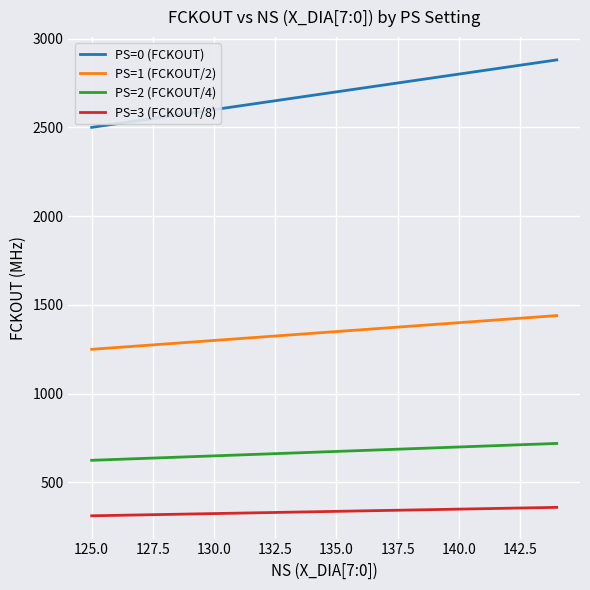

List the series in order of their peak value, highest first.

PS=0 (FCKOUT), PS=1 (FCKOUT/2), PS=2 (FCKOUT/4), PS=3 (FCKOUT/8)